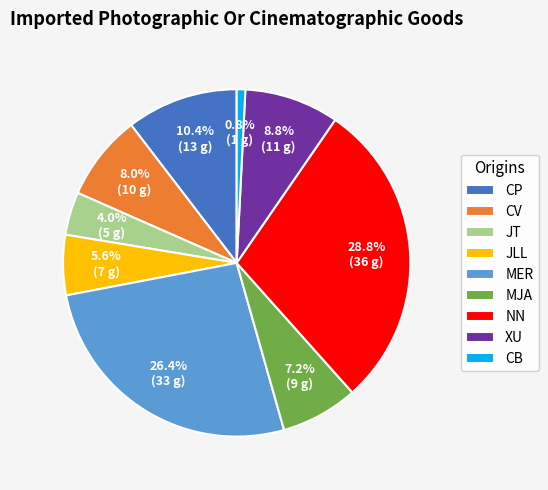

How many segments does this pie chart have?

9